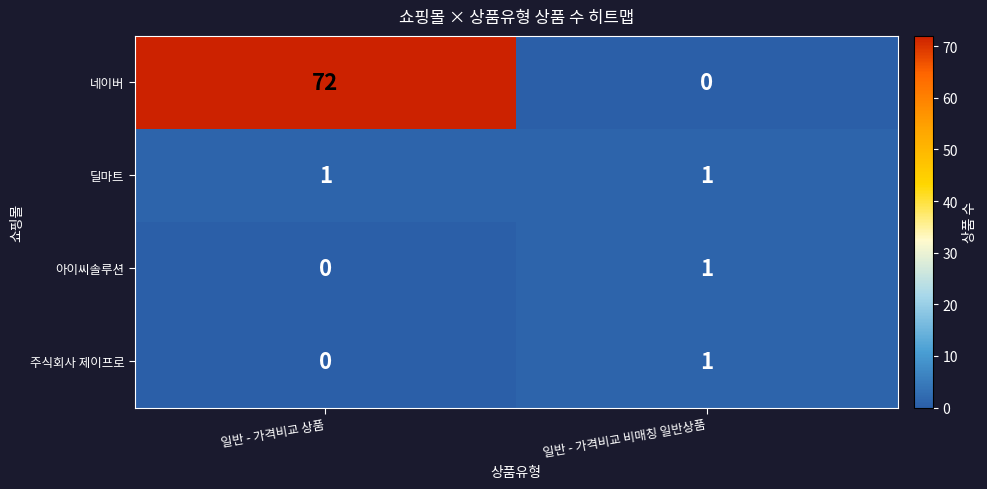

Which series has the largest range (max minus min)?

네이버